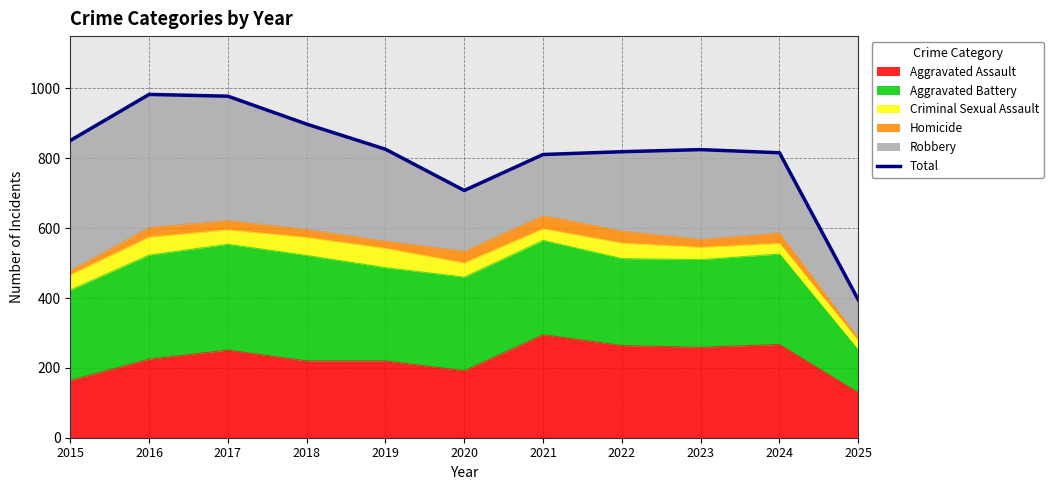

What is the sum of the values at 2024 and 2017?

1794